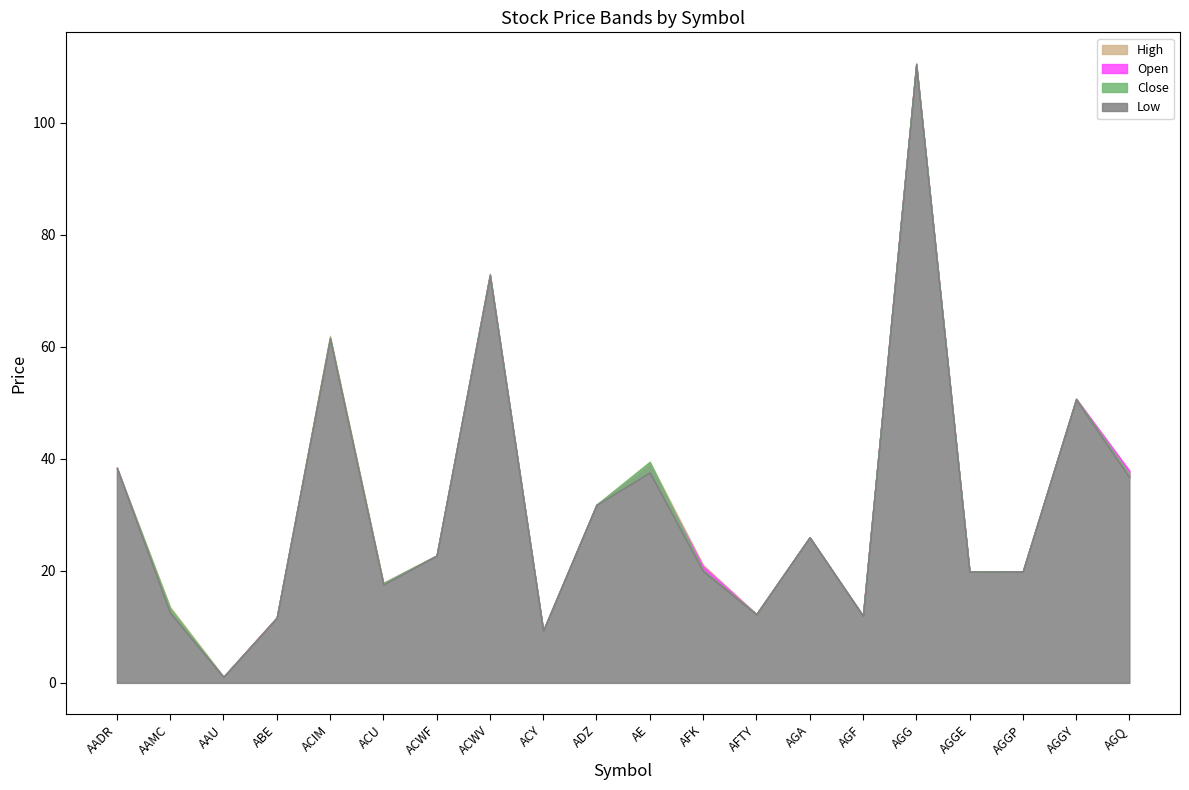

What is the difference between the Close values at ABE and AGA?

14.4